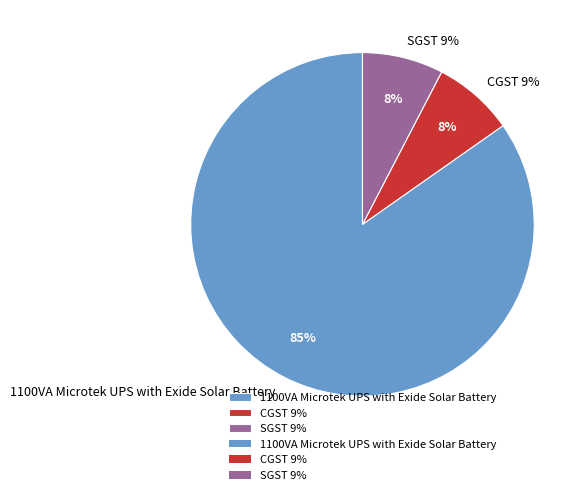

Is it true that SGST 9% is 8% of the pie?

True